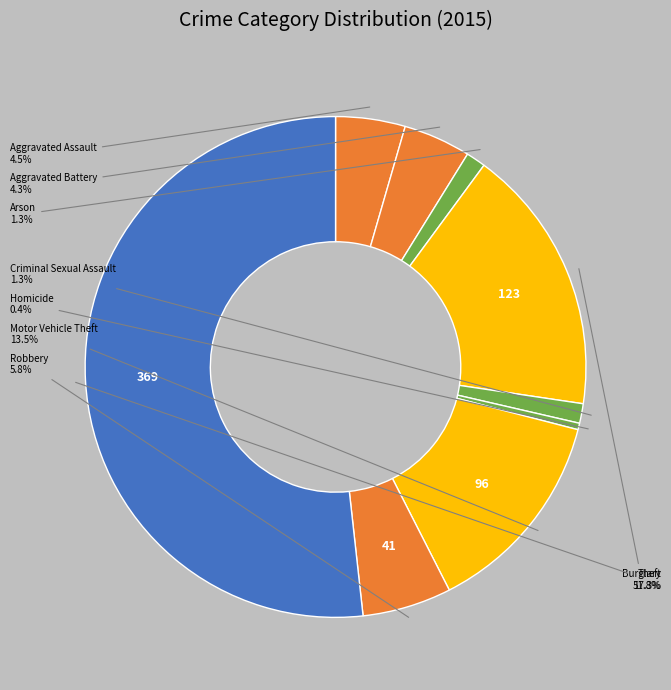

How many slices are in this pie chart?

9